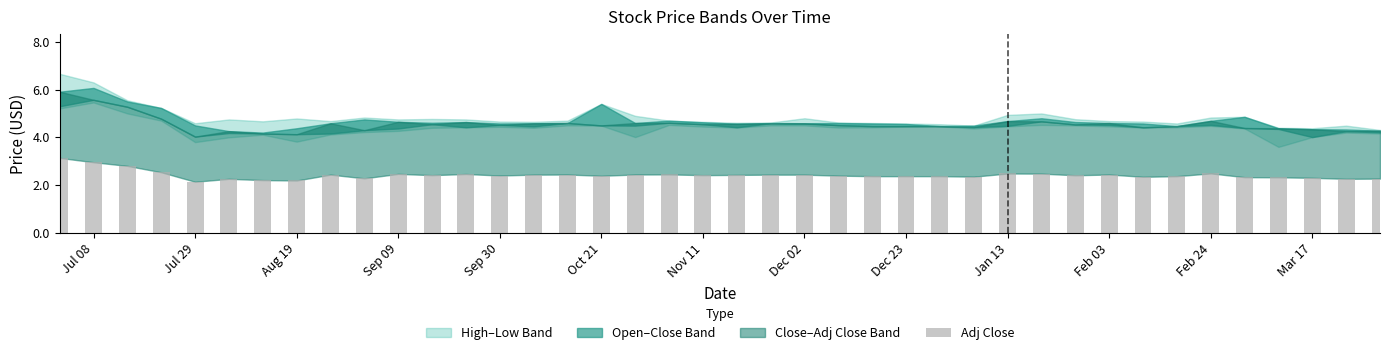

How many groups of bars are there?

40